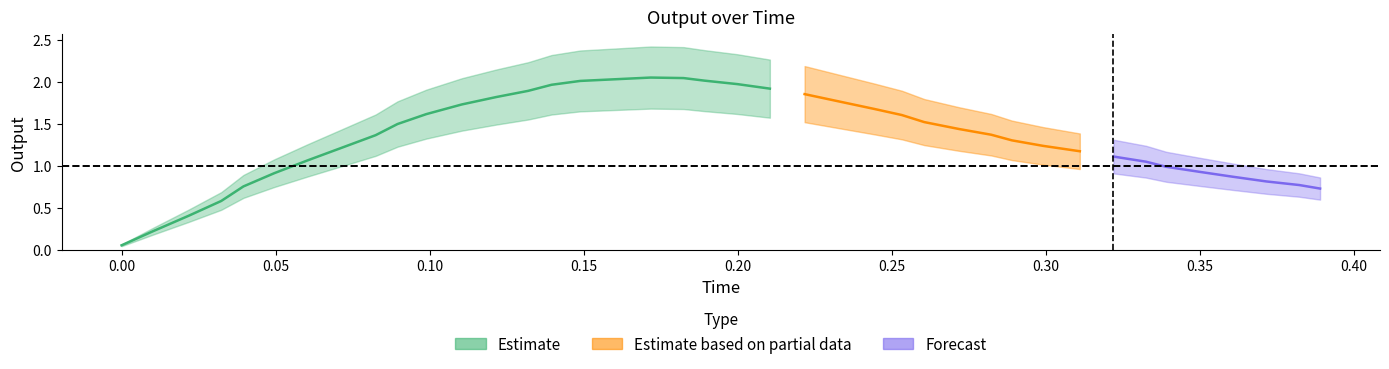

What is the greatest value displayed?

2.1